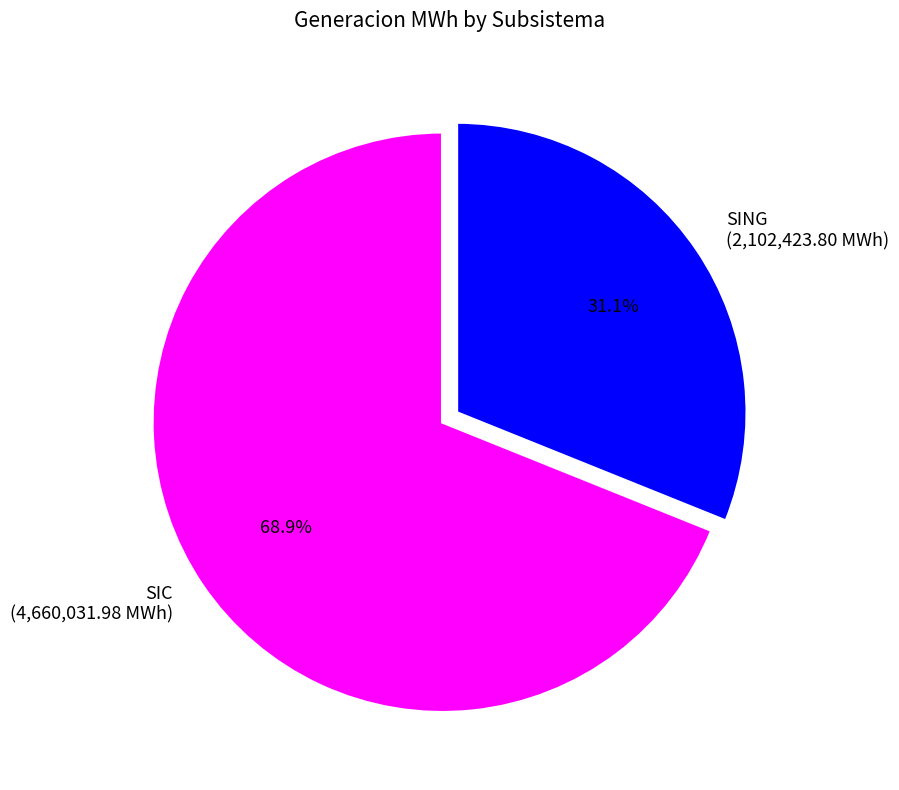

Which slice is the smallest?

SING